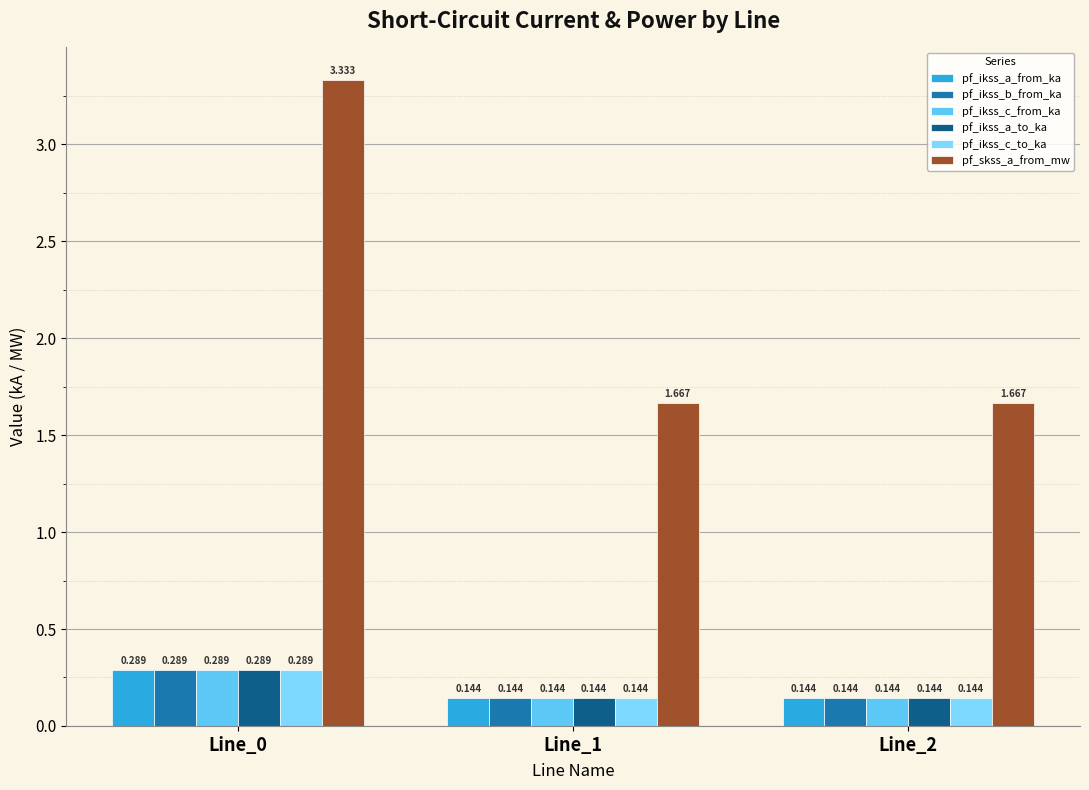

How many distinct data groups are displayed?

6